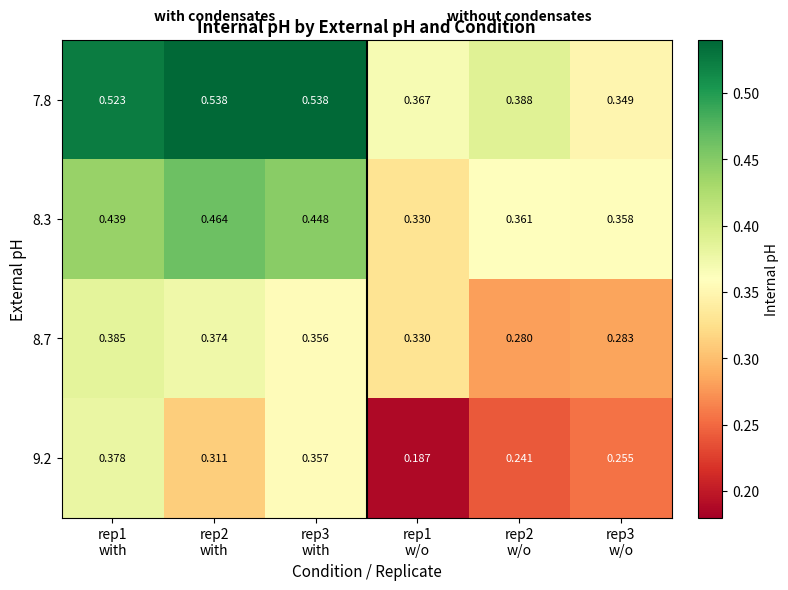

Between rep3
with and rep1
w/o, which series saw the biggest shift?

7.8